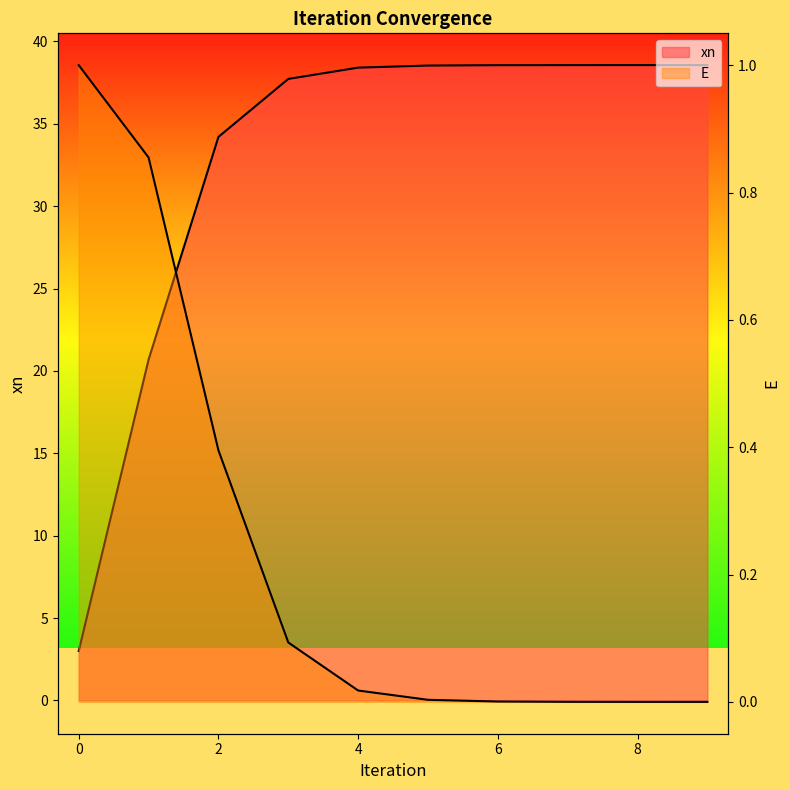

Which series has the widest spread of values?

xn